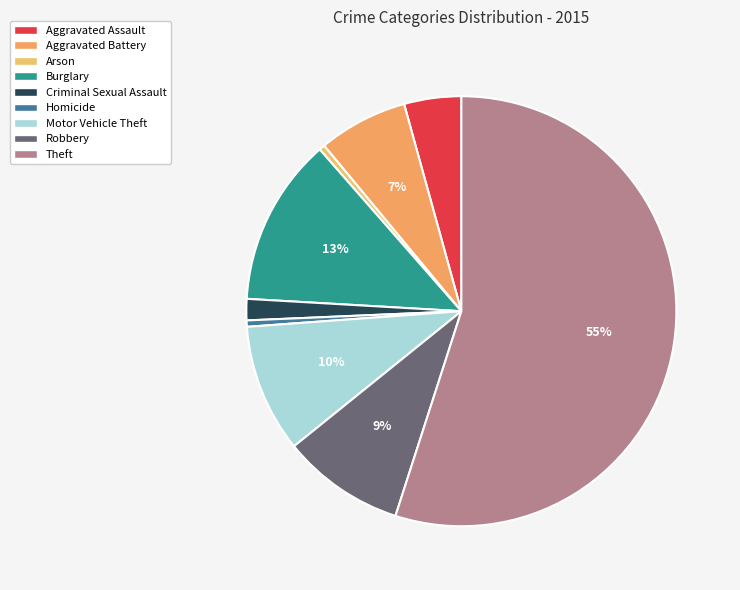

What percentage is the Criminal Sexual Assault slice, to the nearest percent?

2%